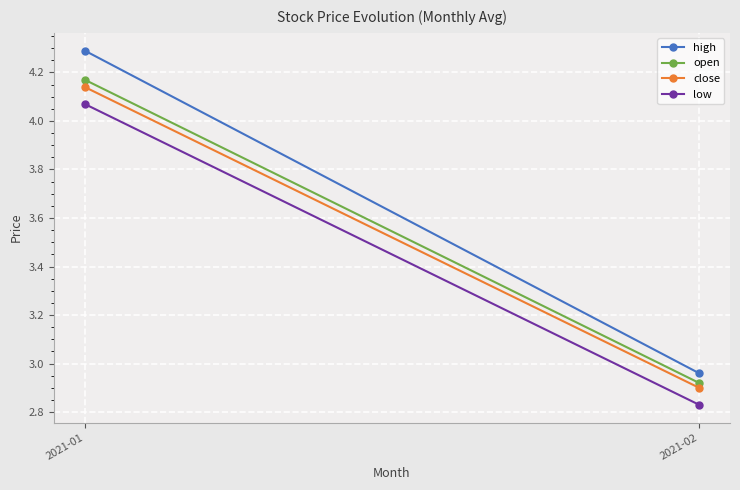

What is the value of the open point at the 2nd from the left?

2.9